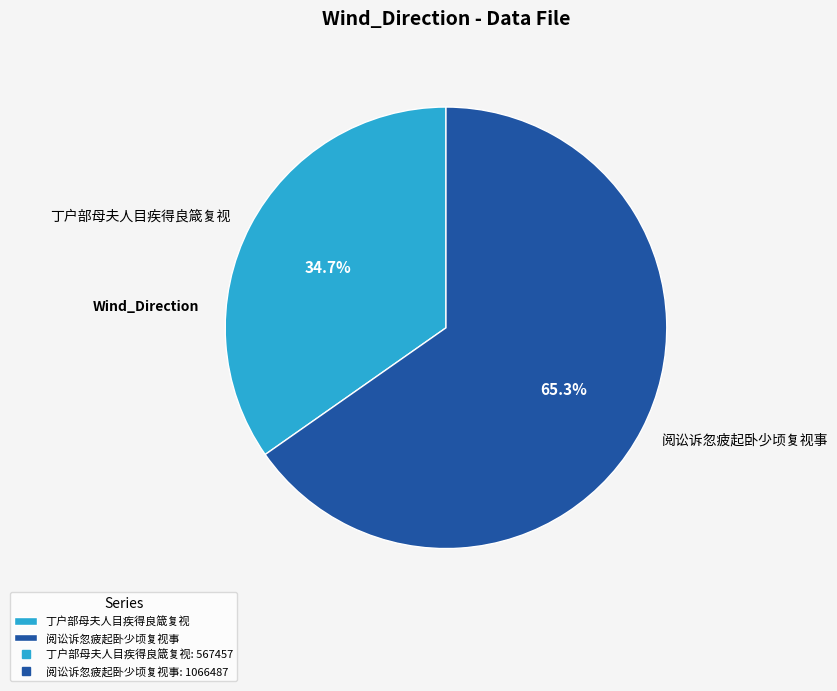

To the nearest percent, what portion does 阅讼诉忽疲起卧少顷复视事 represent?

65%